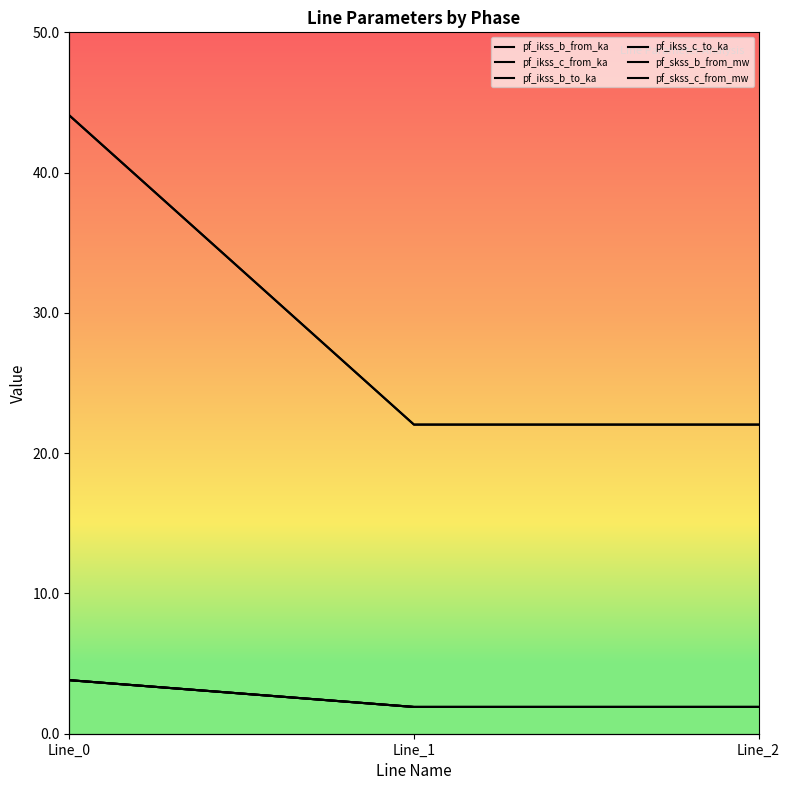

The pf_skss_c_from_mw series shows 8.5 at Line_1. True or false?

False